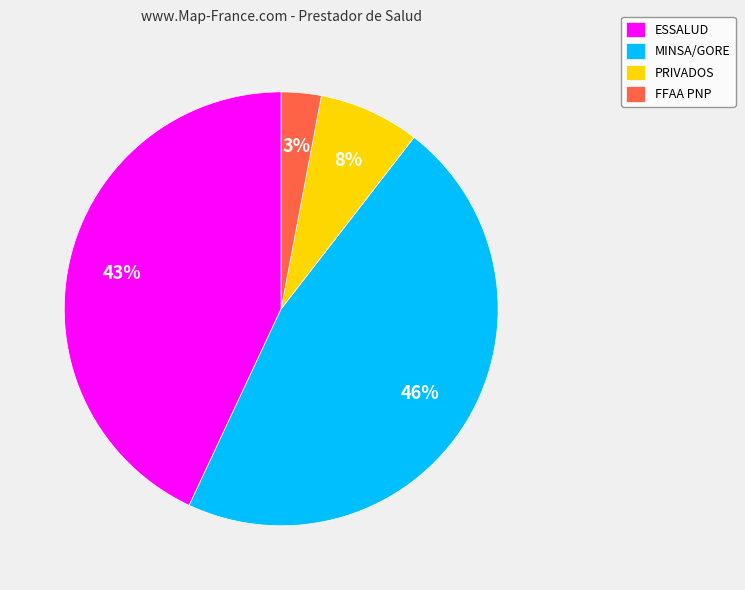

Which category has the smallest portion of the pie?

FFAA PNP